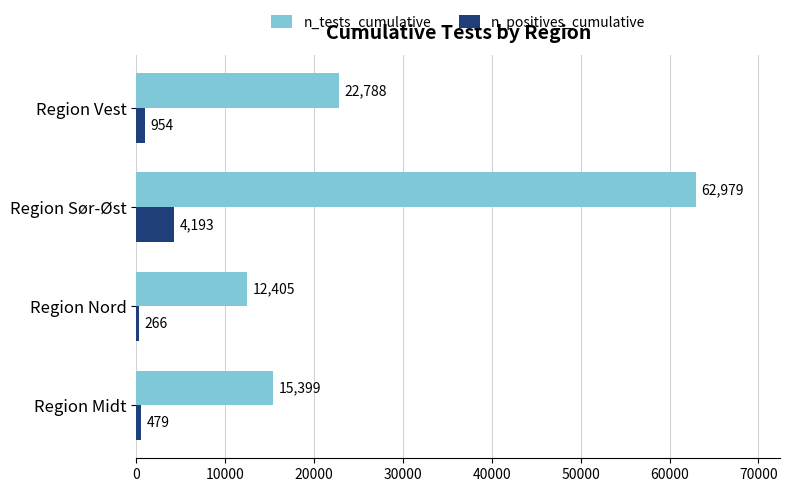

Which series changed the most between Region Midt and Region Vest?

n_tests_cumulative